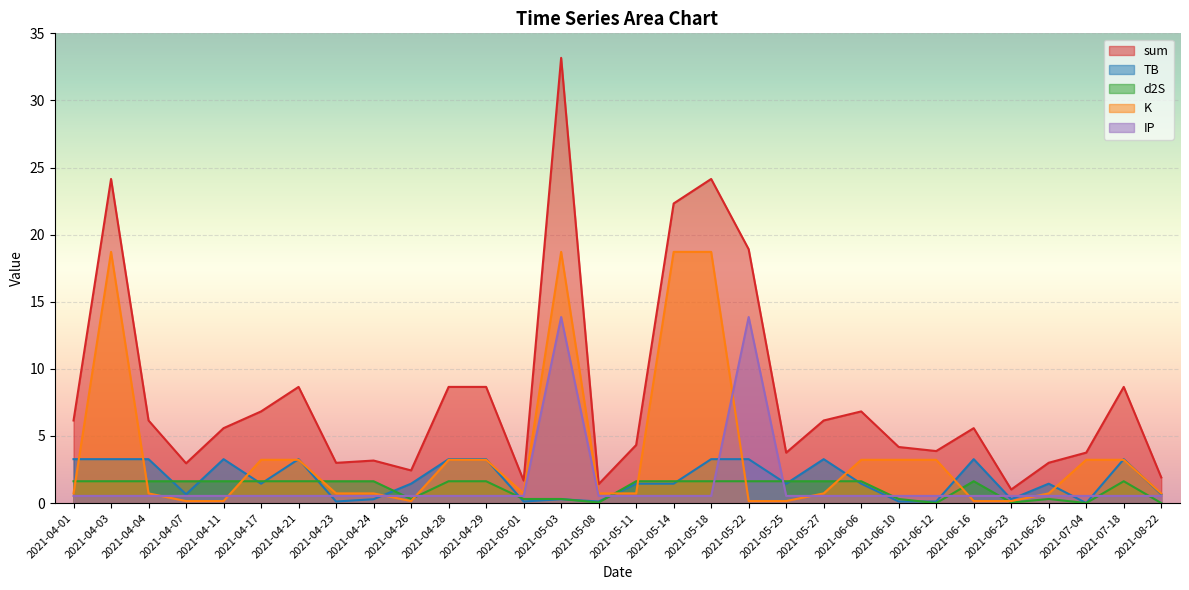

What is the label of the 2nd point from the left?

2021-04-03